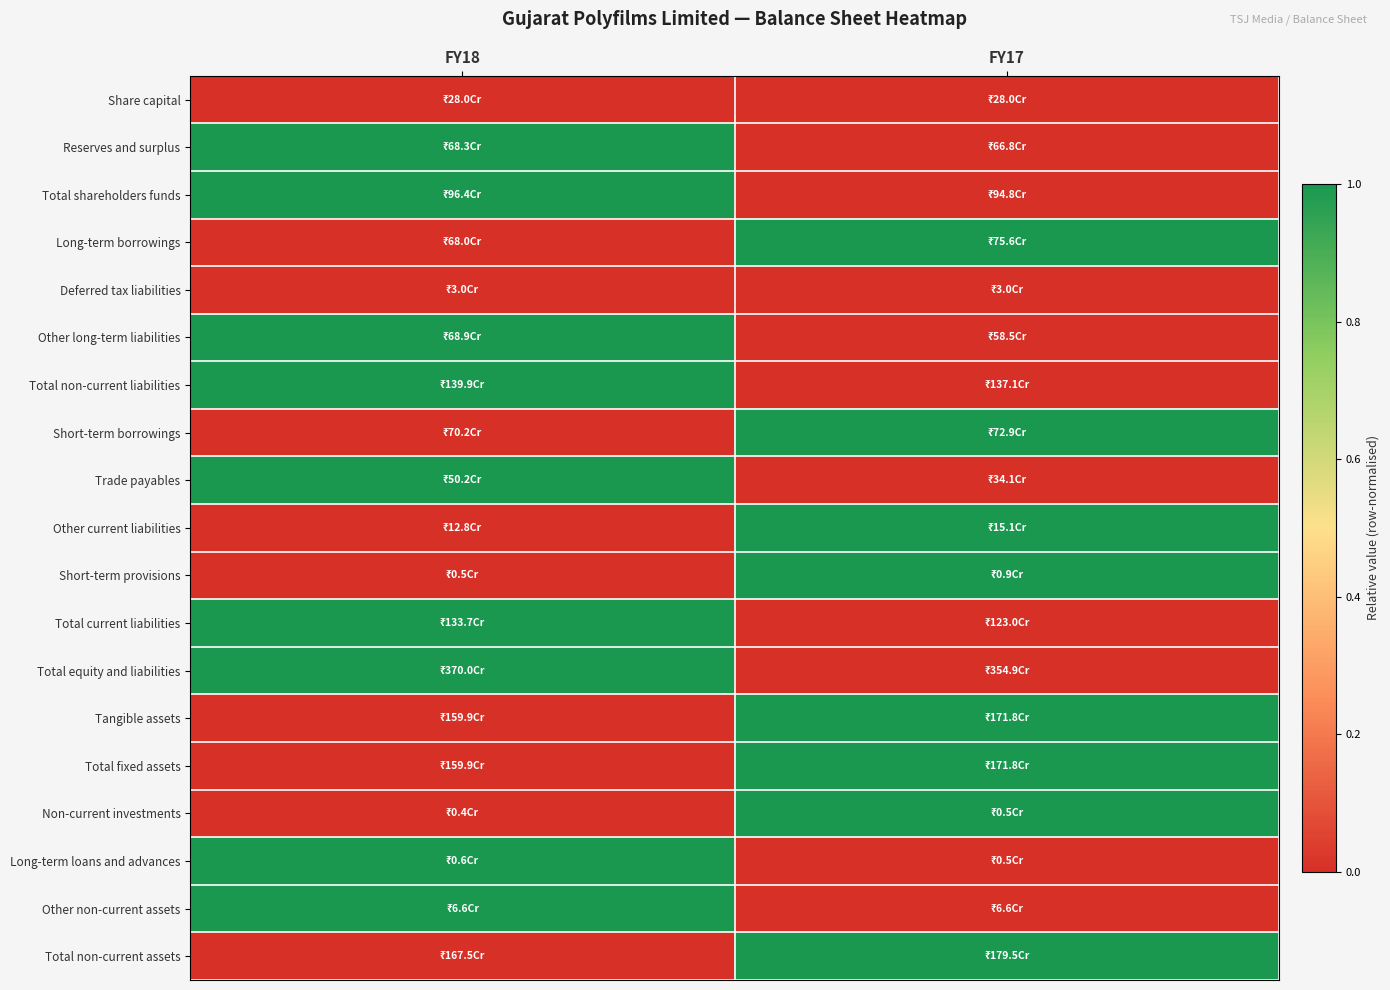

How many series are shown in this chart?

19